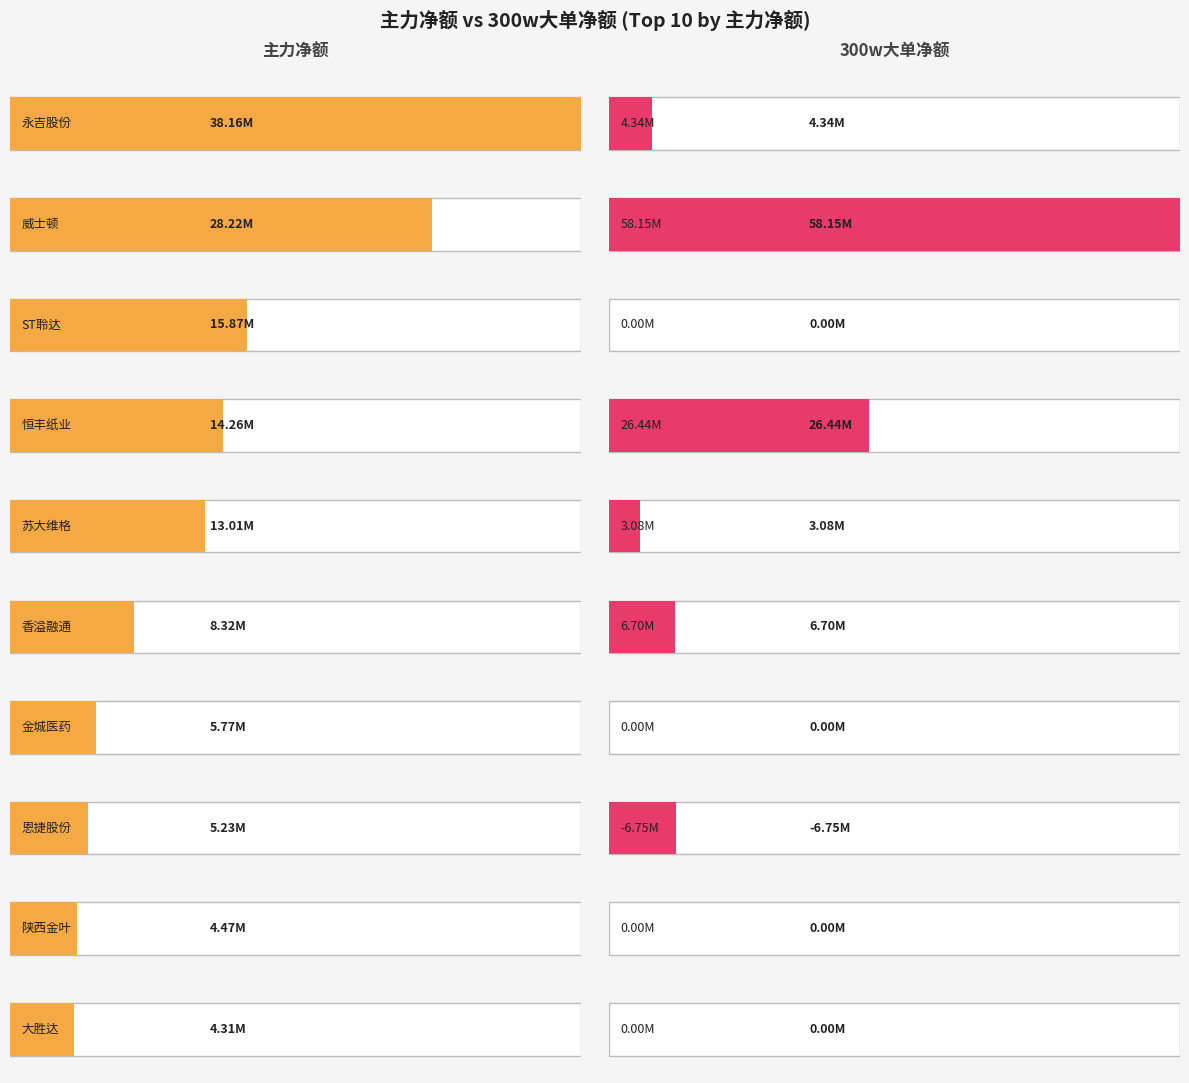

What is the total value across all series at 威士顿?

86373332